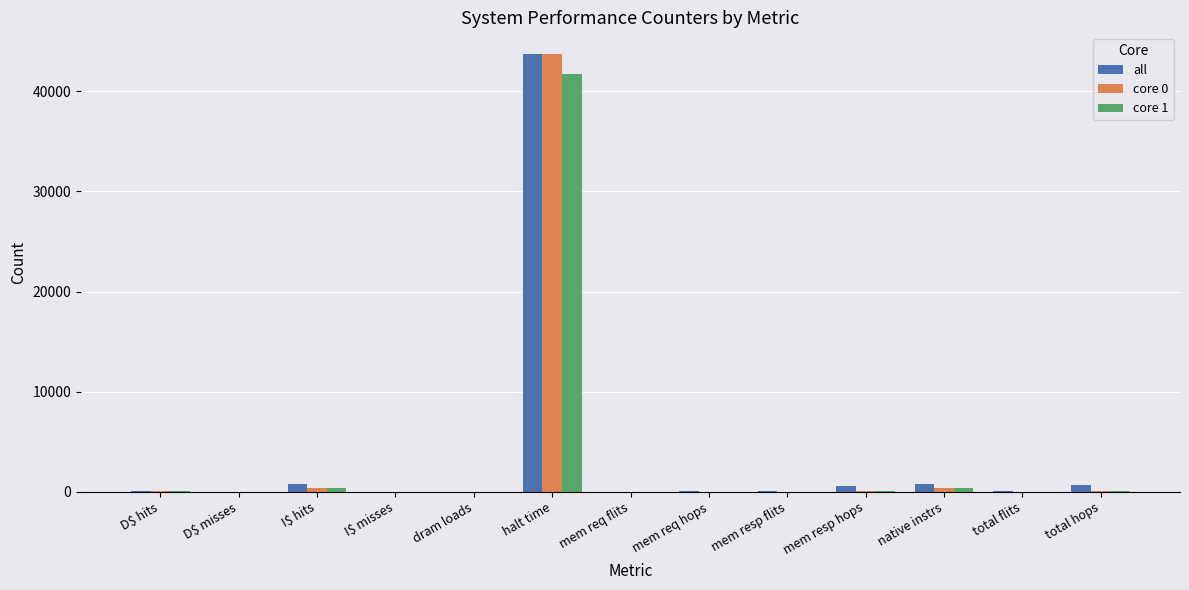

What is the maximum value shown in the chart?

43710